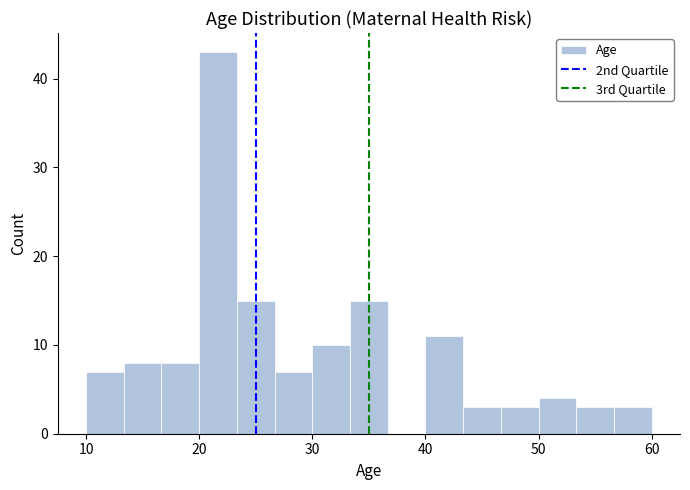

Read against the x-axis, roughly where is the centre of the tallest bar?

22